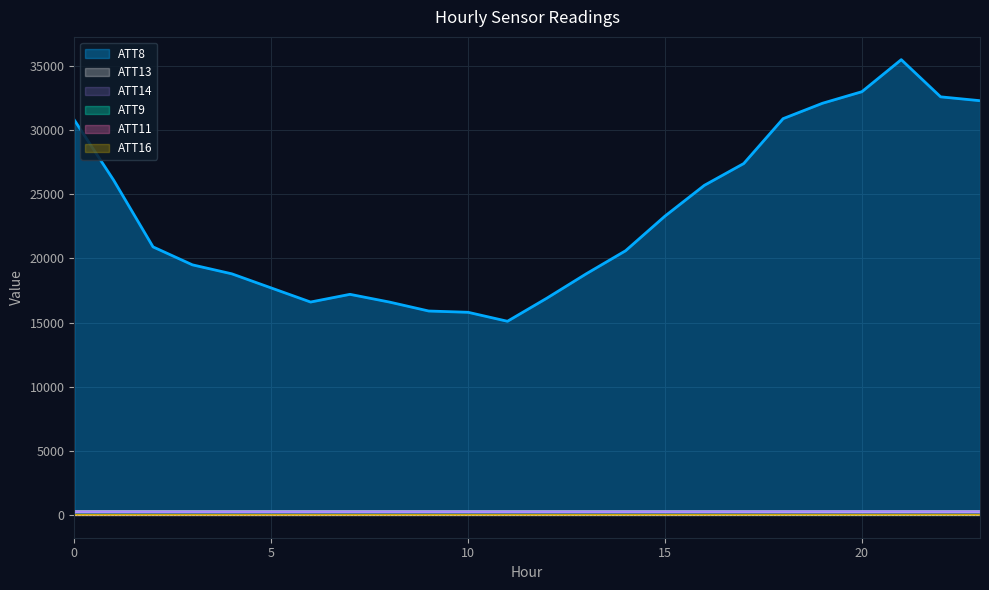

Is it true that ATT13 equals 266.7 at 19?

True